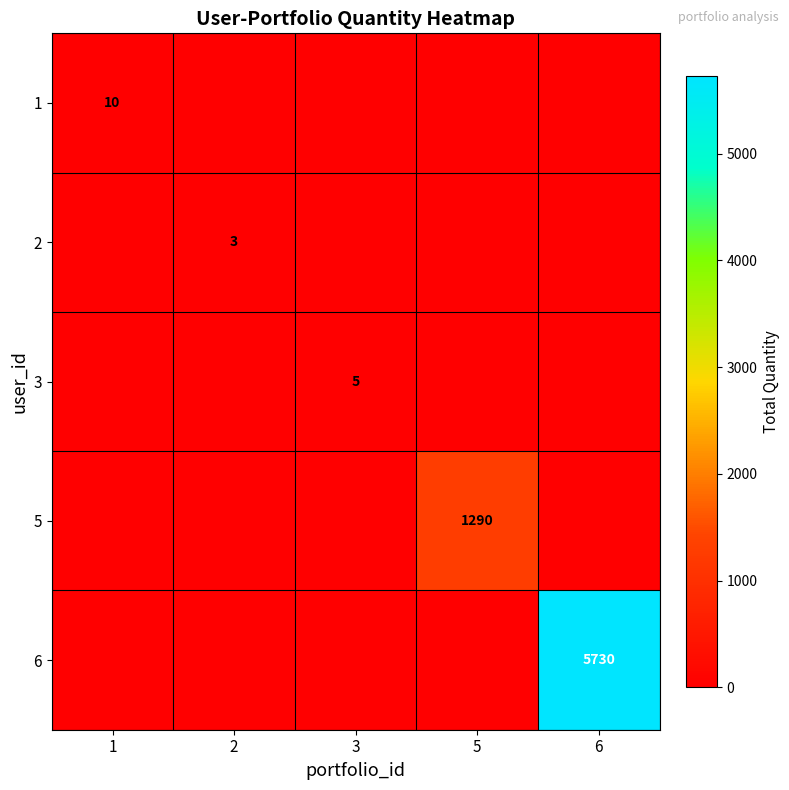

The value of 3 at 3 is 5. True or false?

True